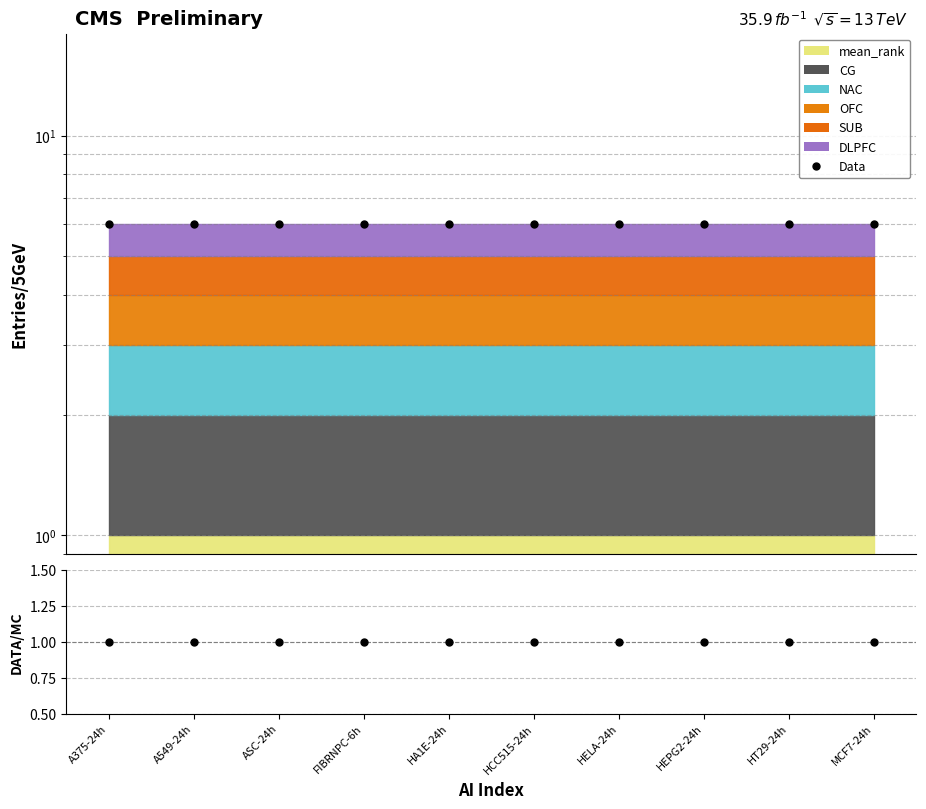

Between HT29-24h and A375-24h, which is larger?

HT29-24h